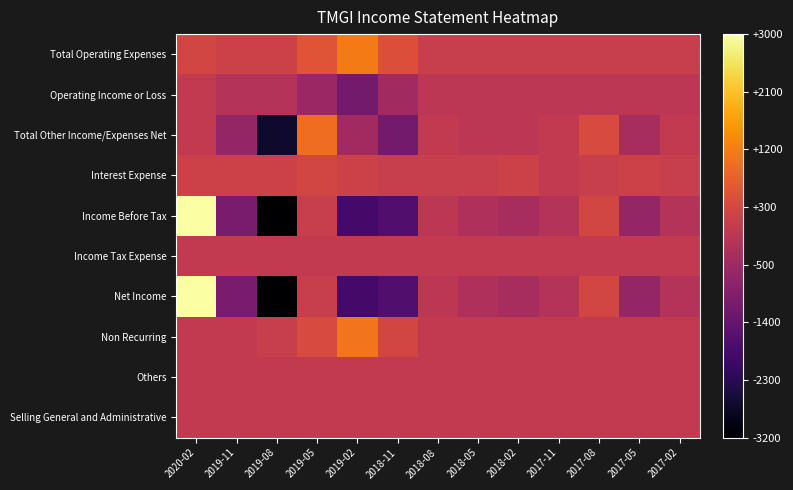

Reading left to right, extract all data points from this chart.

Total Operating Expenses: 2020-02=300	2019-11=200	2019-08=200	2019-05=600	2019-02=1200	2018-11=500	2018-08=100	2018-05=100	2018-02=100	2017-11=100	2017-08=100	2017-05=100	2017-02=100
Operating Income or Loss: 2020-02=0	2019-11=-200	2019-08=-200	2019-05=-600	2019-02=-1200	2018-11=-500	2018-08=-100	2018-05=-100	2018-02=-100	2017-11=-100	2017-08=-100	2017-05=-100	2017-02=-100
Total Other Income/Expenses Net: 2020-02=0	2019-11=-700	2019-08=-2700	2019-05=1000	2019-02=-500	2018-11=-1200	2018-08=0	2018-05=-100	2018-02=-100	2017-11=0	2017-08=400	2017-05=-400	2017-02=0
Interest Expense: 2020-02=200	2019-11=200	2019-08=200	2019-05=300	2019-02=200	2018-11=100	2018-08=100	2018-05=100	2018-02=200	2017-11=0	2017-08=100	2017-05=200	2017-02=100
Income Before Tax: 2020-02=3000	2019-11=-1100	2019-08=-3200	2019-05=100	2019-02=-1900	2018-11=-1700	2018-08=-100	2018-05=-300	2018-02=-400	2017-11=-200	2017-08=300	2017-05=-700	2017-02=-200
Income Tax Expense: 2020-02=0	2019-11=0	2019-08=0	2019-05=0	2019-02=0	2018-11=0	2018-08=0	2018-05=0	2018-02=0	2017-11=0	2017-08=0	2017-05=0	2017-02=0
Net Income: 2020-02=3000	2019-11=-1100	2019-08=-3200	2019-05=100	2019-02=-1900	2018-11=-1700	2018-08=-100	2018-05=-300	2018-02=-400	2017-11=-200	2017-08=300	2017-05=-700	2017-02=-200
Non Recurring: 2020-02=0	2019-11=0	2019-08=100	2019-05=400	2019-02=1100	2018-11=300	2018-08=0	2018-05=0	2018-02=0	2017-11=0	2017-08=0	2017-05=0	2017-02=0
Others: 2020-02=0	2019-11=0	2019-08=0	2019-05=0	2019-02=0	2018-11=0	2018-08=0	2018-05=0	2018-02=0	2017-11=0	2017-08=0	2017-05=0	2017-02=0
Selling General and Administrative: 2020-02=0	2019-11=0	2019-08=0	2019-05=0	2019-02=0	2018-11=0	2018-08=0	2018-05=0	2018-02=0	2017-11=0	2017-08=0	2017-05=0	2017-02=0